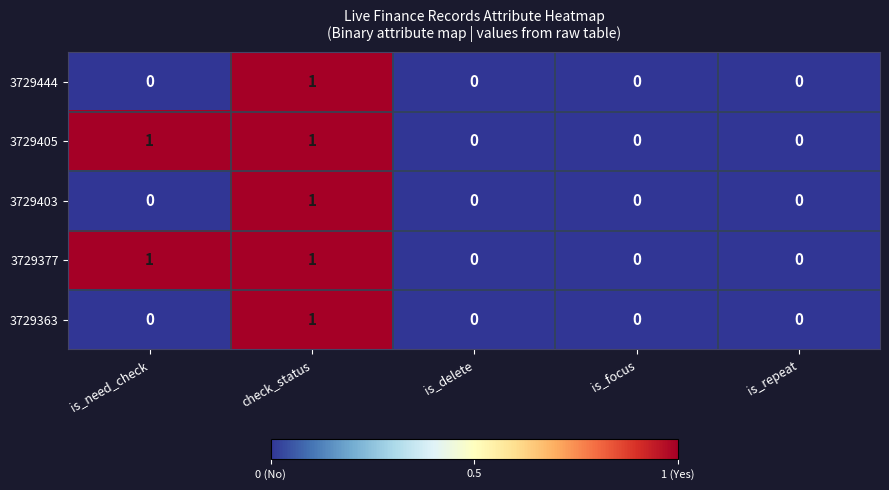

Reading left to right, list all the values displayed in this chart.

3729444: 0	1	0	0	0
3729405: 1	1	0	0	0
3729403: 0	1	0	0	0
3729377: 1	1	0	0	0
3729363: 0	1	0	0	0